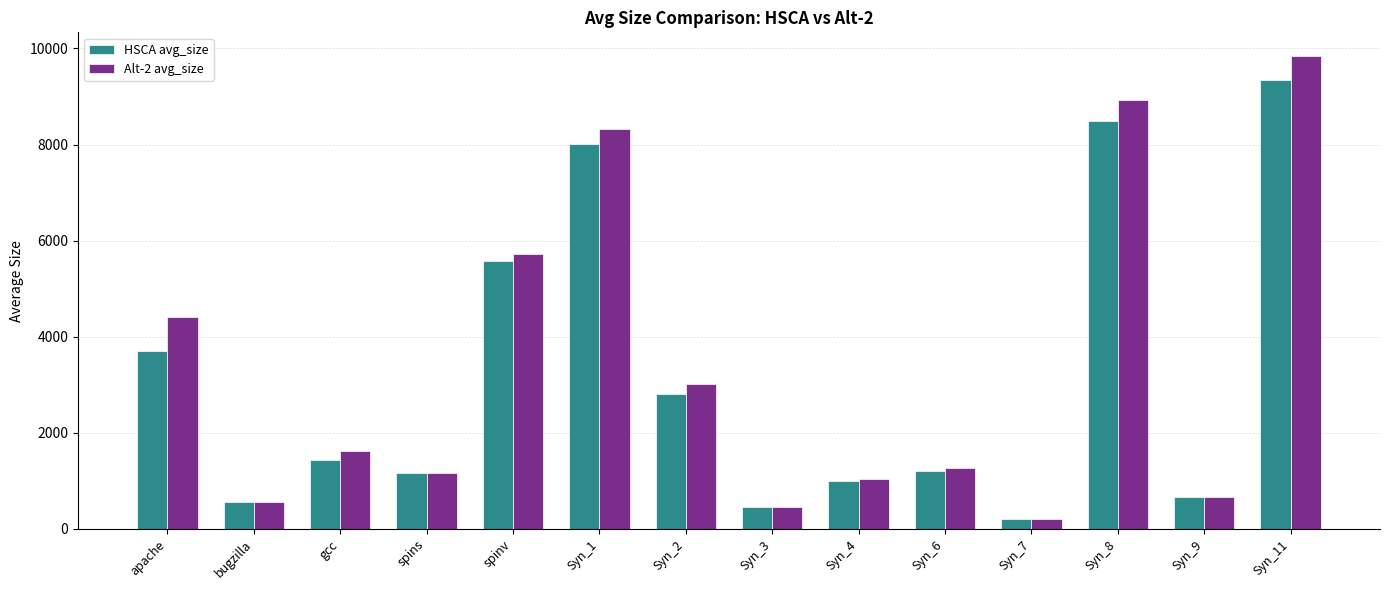

Which series has the widest spread of values?

Alt-2 avg_size